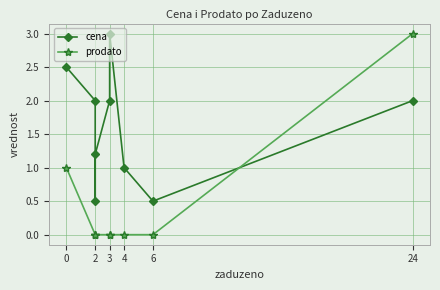

How many values in the cena series exceed 2?

2